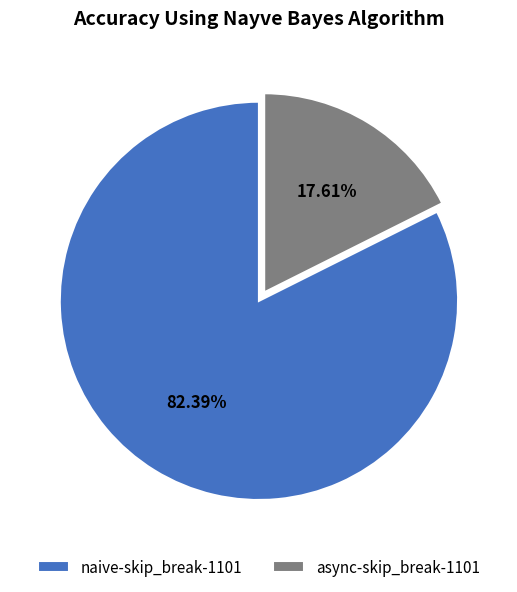

To the nearest percent, what percentage of the pie is naive-skip_break-1101?

82%